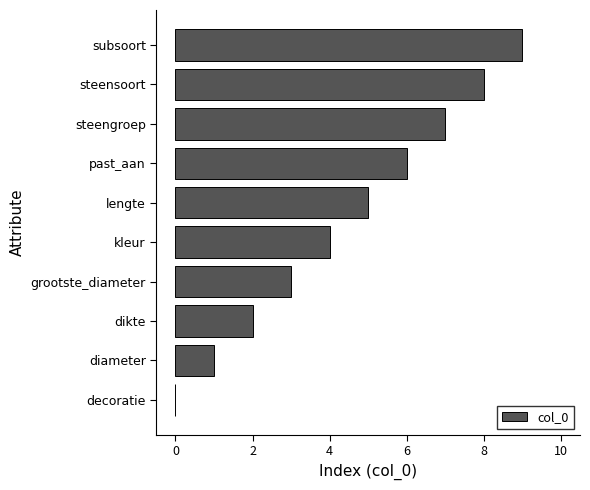

Which label corresponds to the largest value in the chart?

subsoort